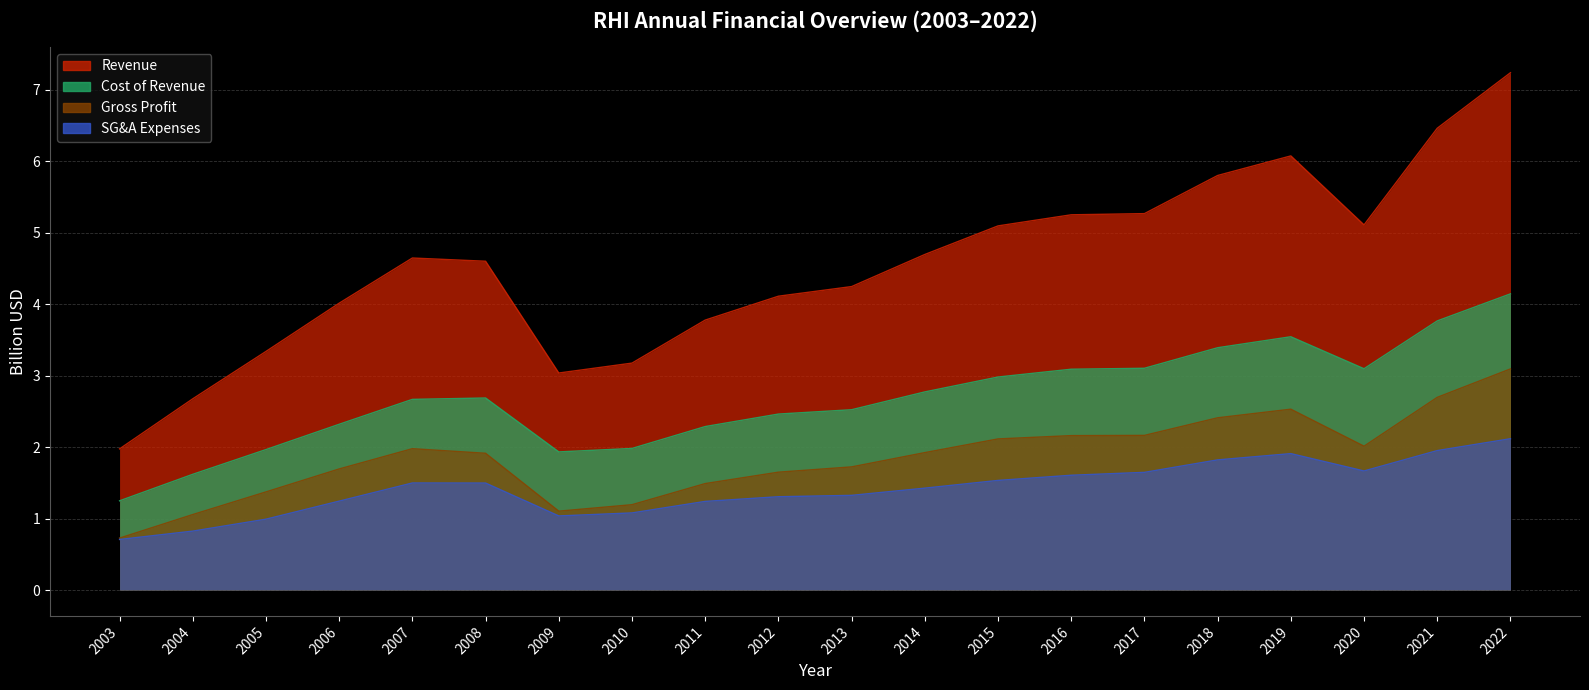

At which category does revenue reach its first local valley?

2009